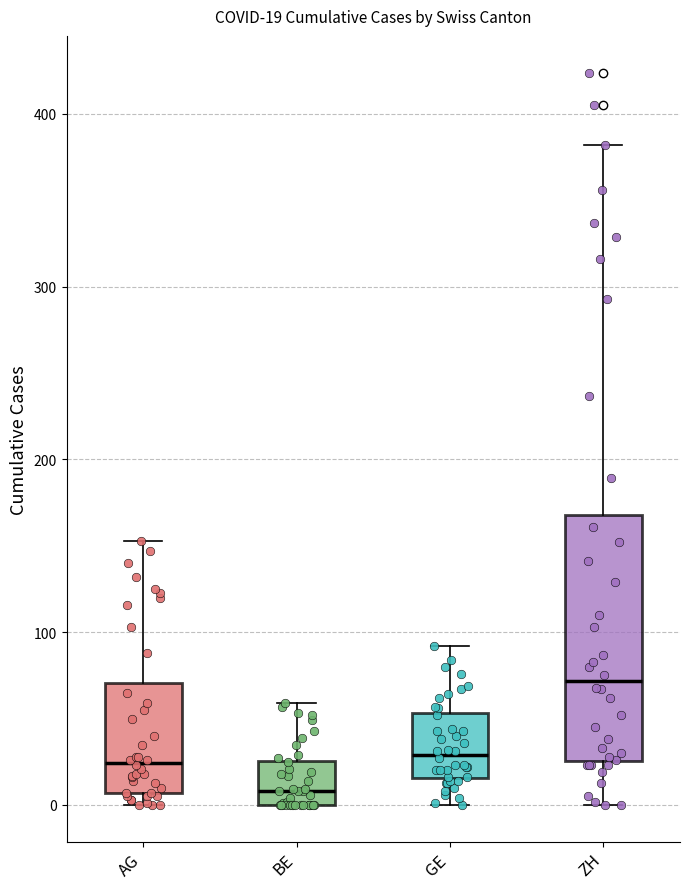

Which box is the tallest, from its lower edge to its upper edge?

ZH